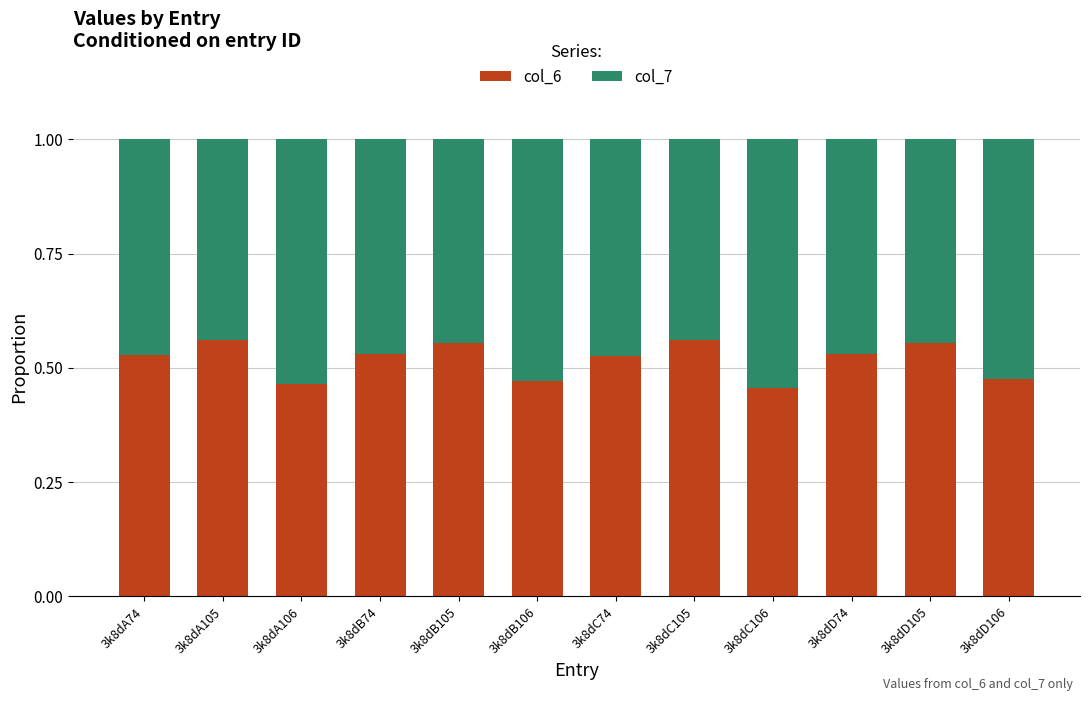

What is the total value across all series at 3k8dC106?

1.0